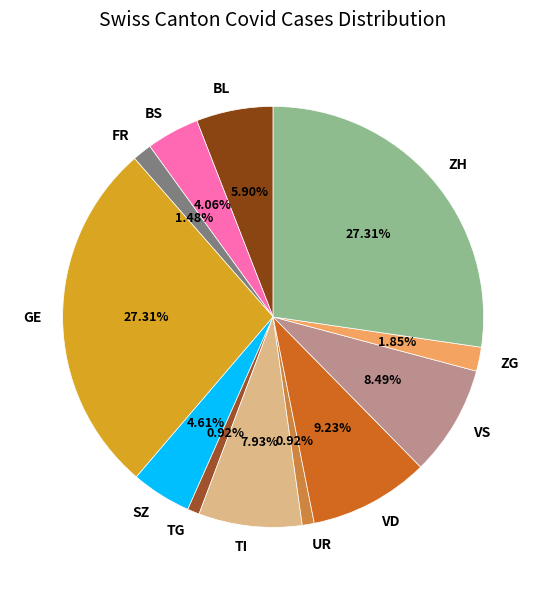

How many slices are in this pie chart?

12